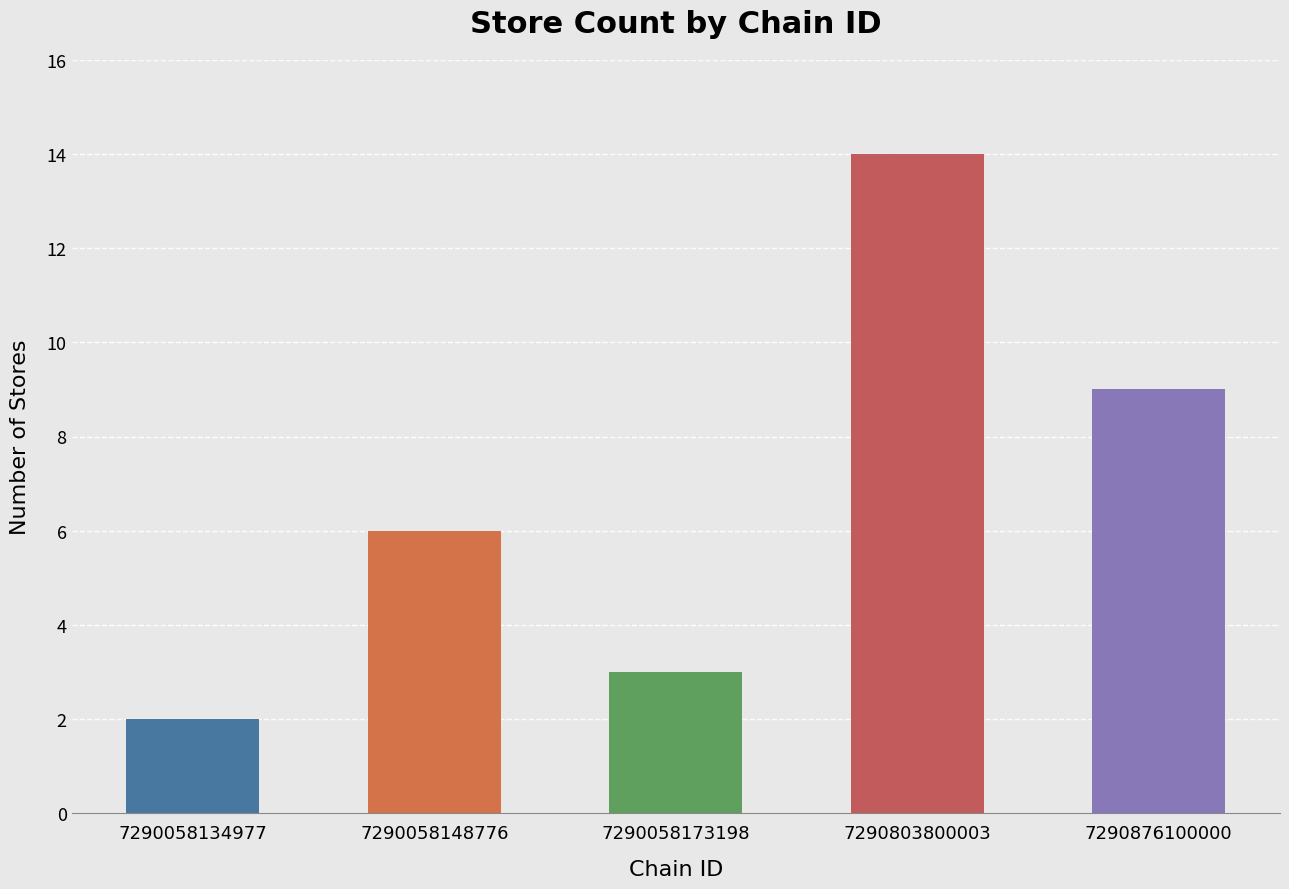

Rank the categories by value from lowest to highest.

7290058134977, 7290058173198, 7290058148776, 7290876100000, 7290803800003